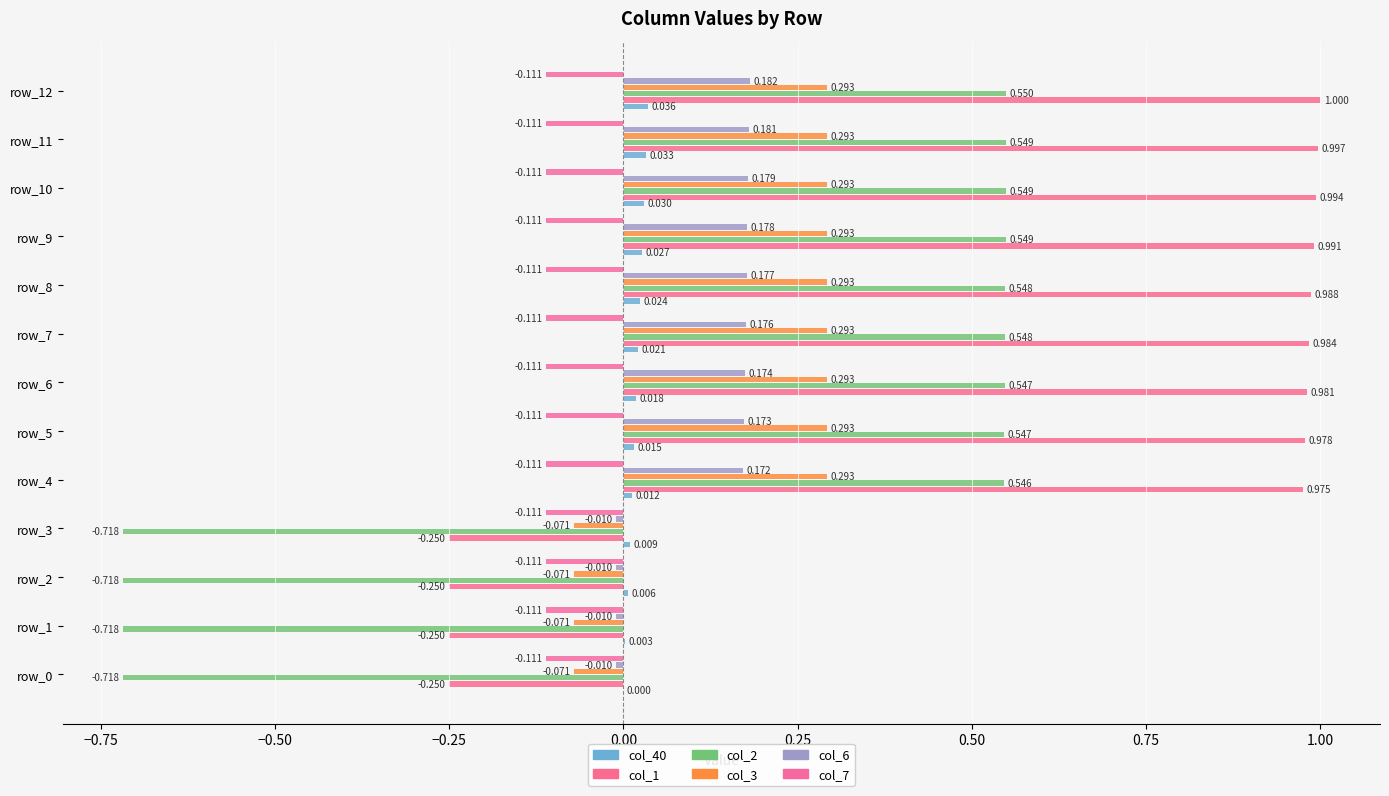

What is the minimum value for col_1?

-0.2